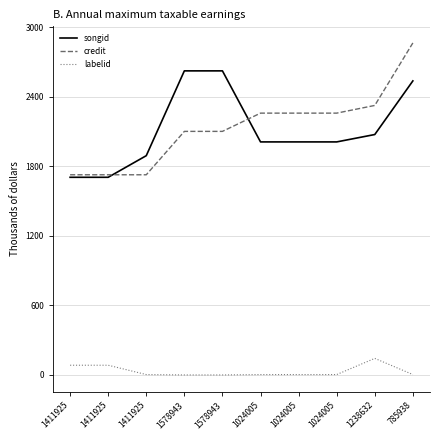

What are all the series names shown in the legend?

songid, credit, labelid